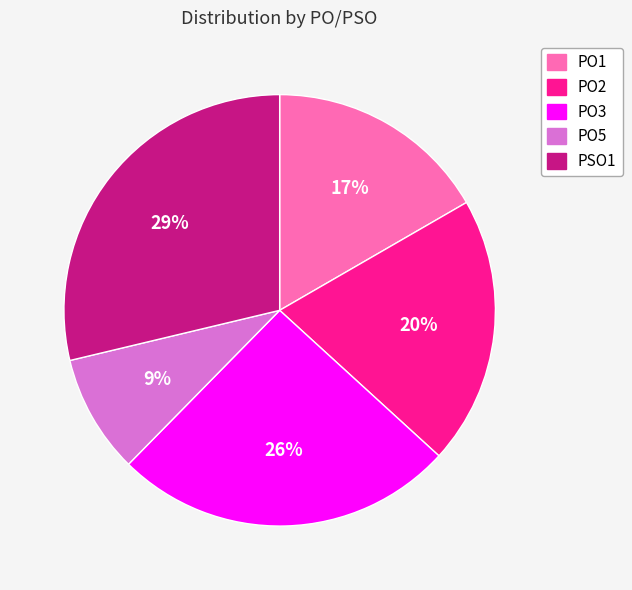

To the nearest percent, what is the difference between the largest and smallest slice percentages?

20%